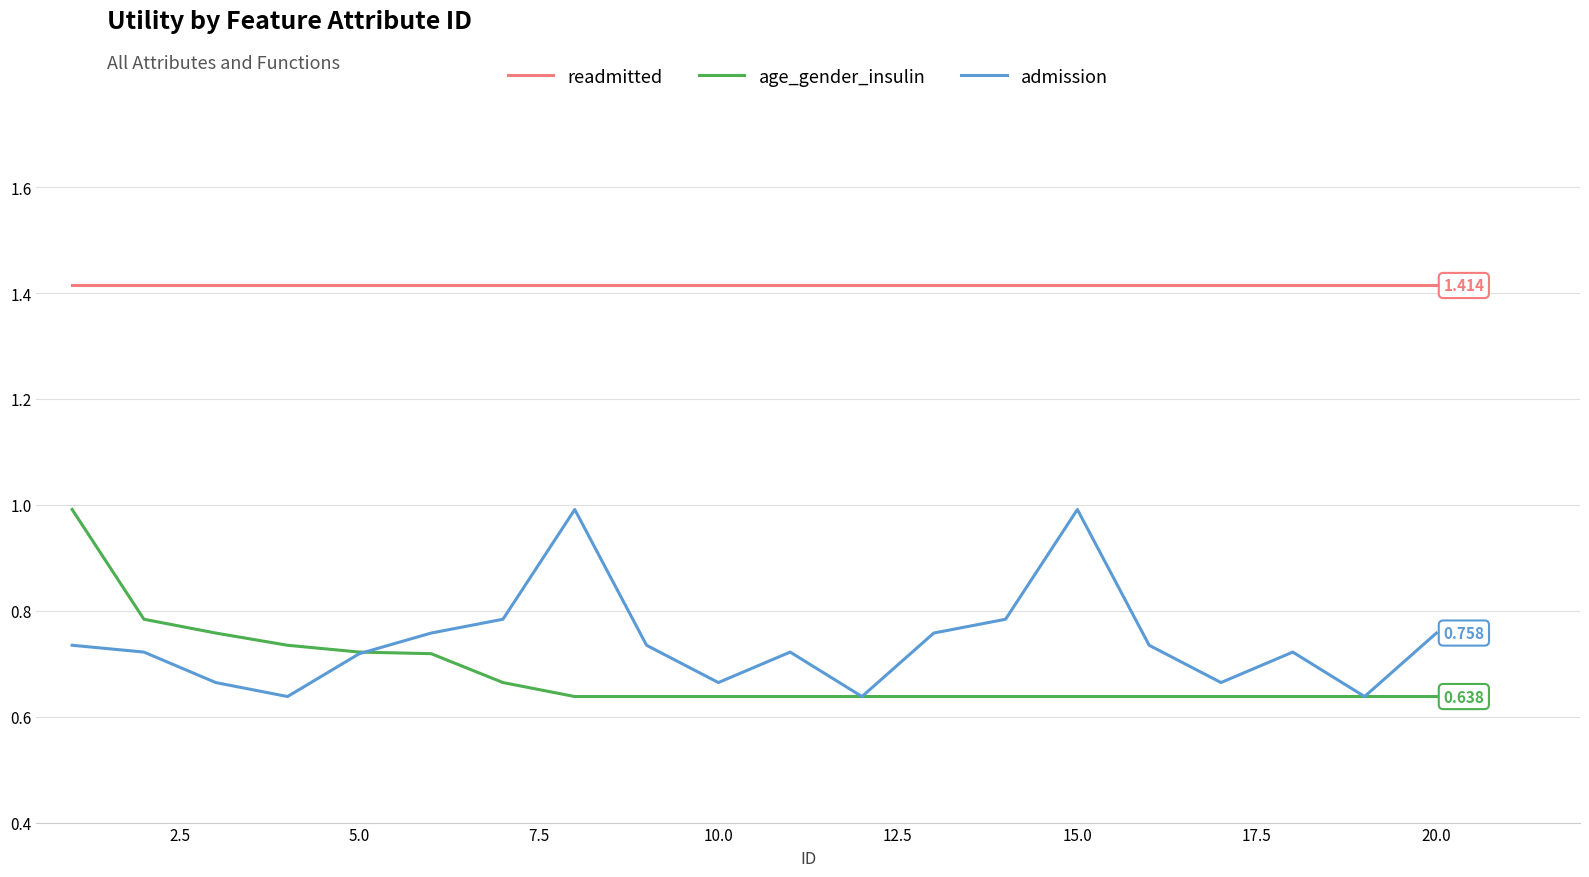

True or false: readmitted and admission cross at least once.

False